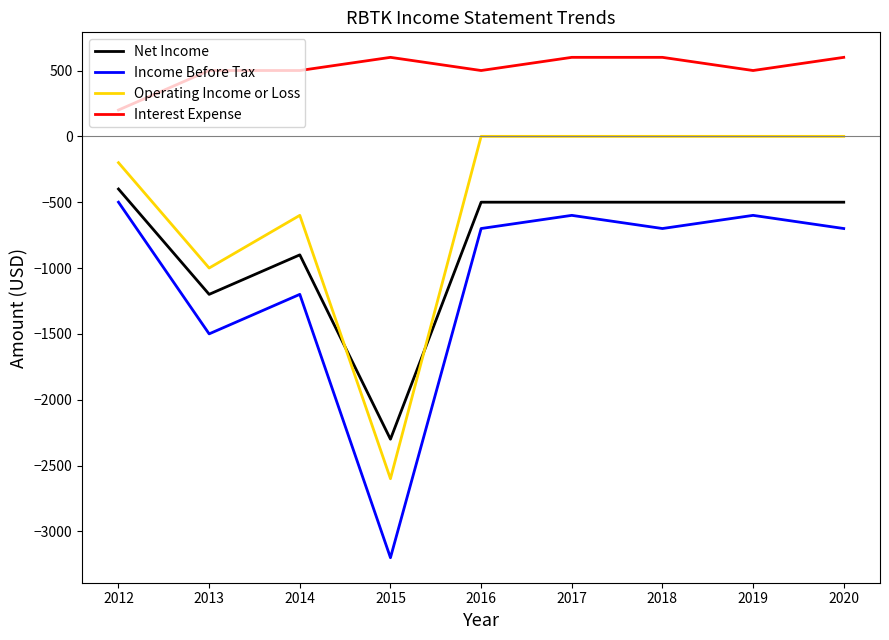

What is the minimum value shown in the chart?

-3200